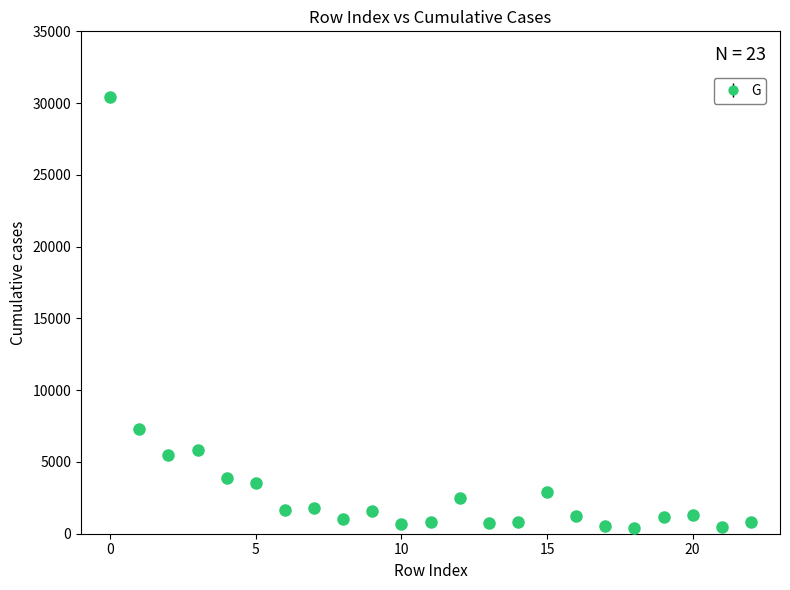

What is the value of the 8th point from the left?

1813